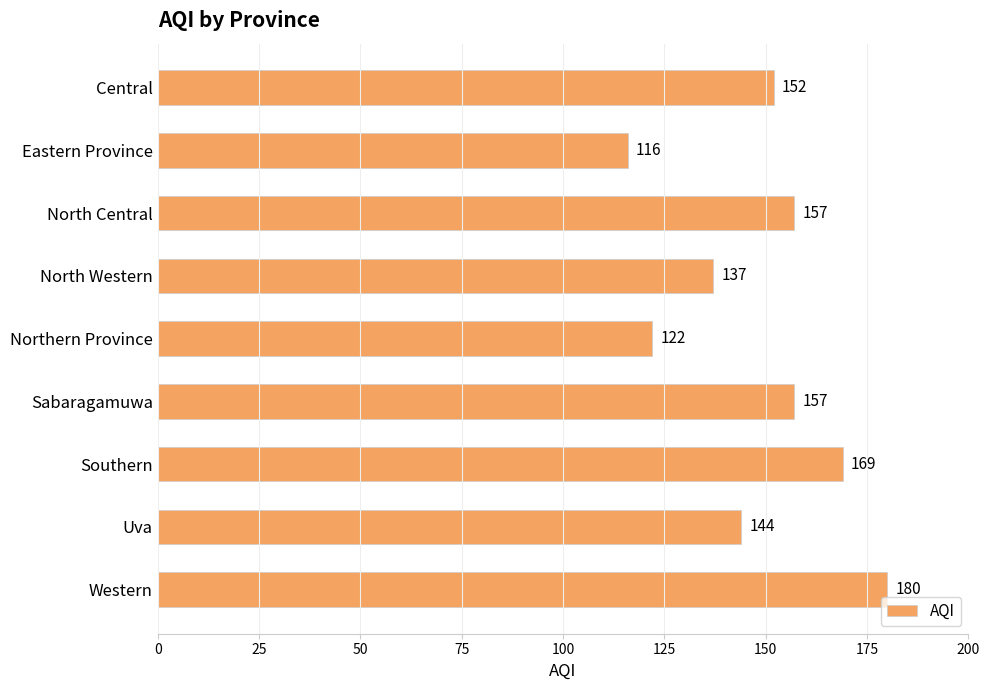

Between Western and Southern, which is larger?

Western